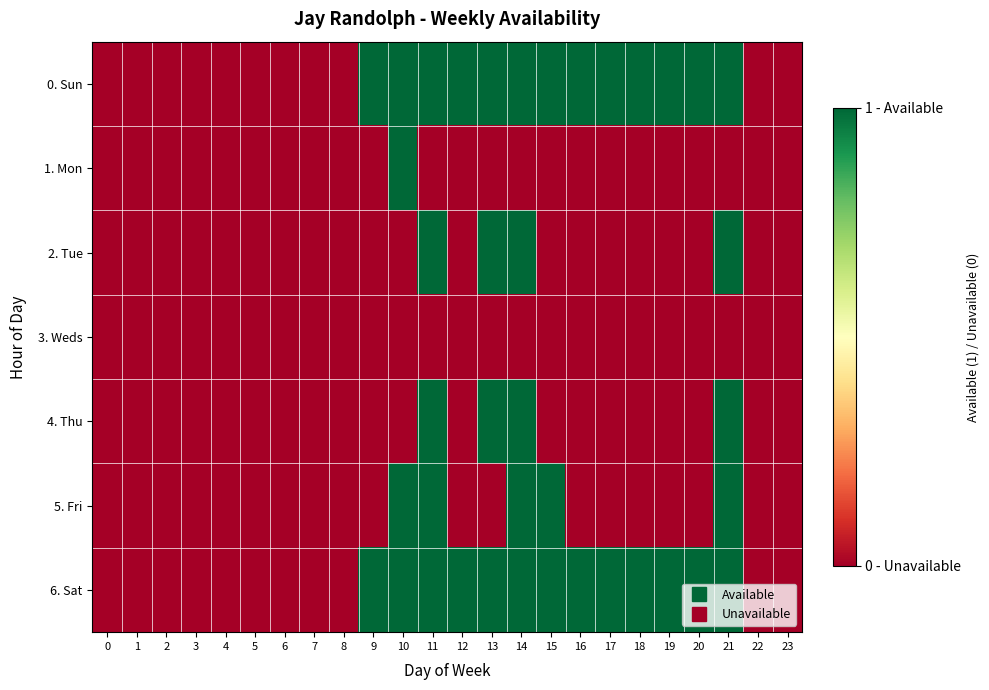

Which has a higher value, 19 or 1?

19